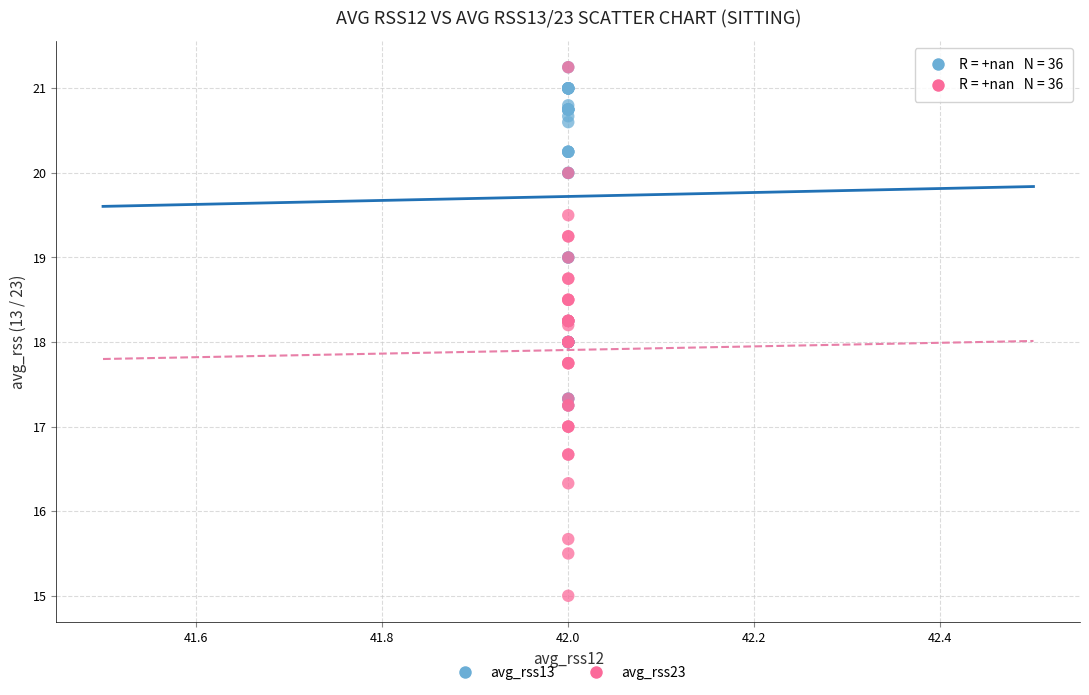

What are all the series names shown in the legend?

avg_rss13, avg_rss23